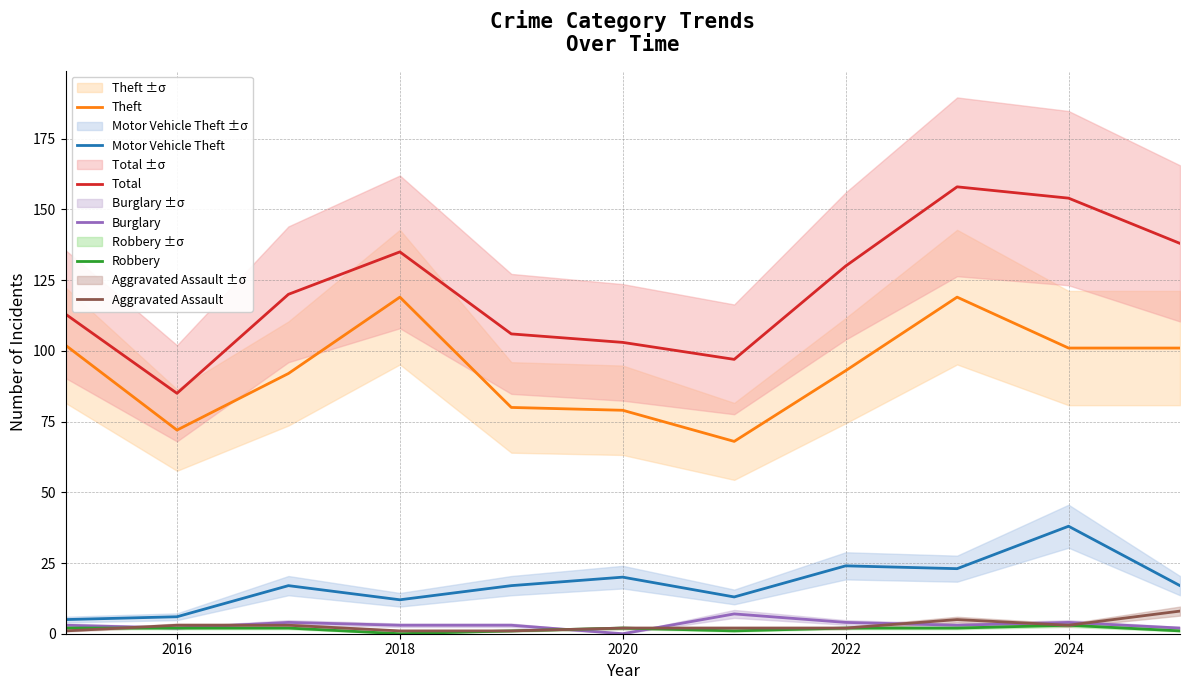

At which label does Total reach its minimum?

2016